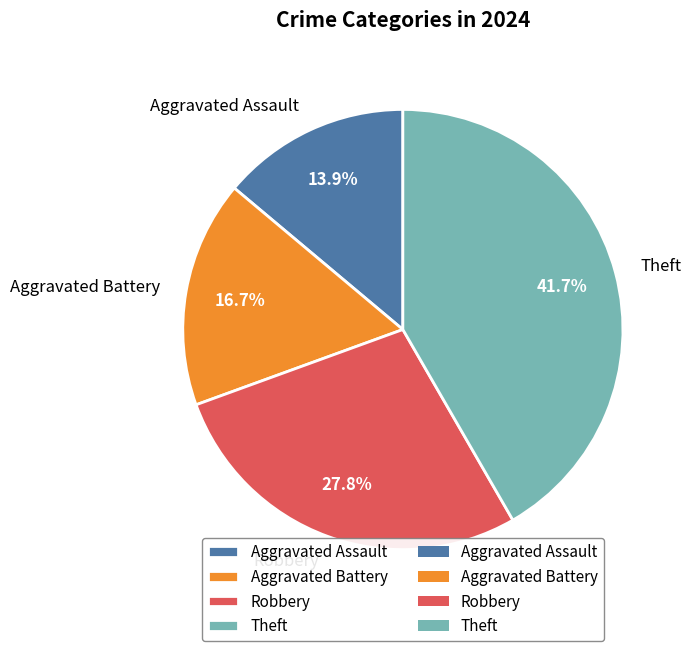

What percentage is NOT represented by Robbery?

72.2%